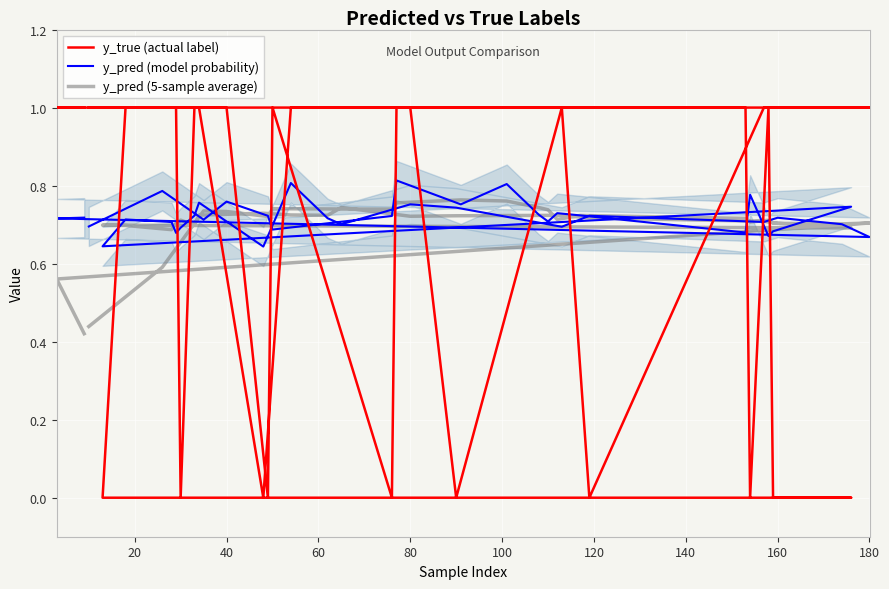

Count the y_pred (model probability) values in the range 0 to 1.

40